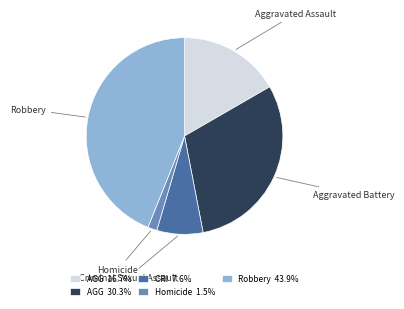

Does any single category account for the majority?

No